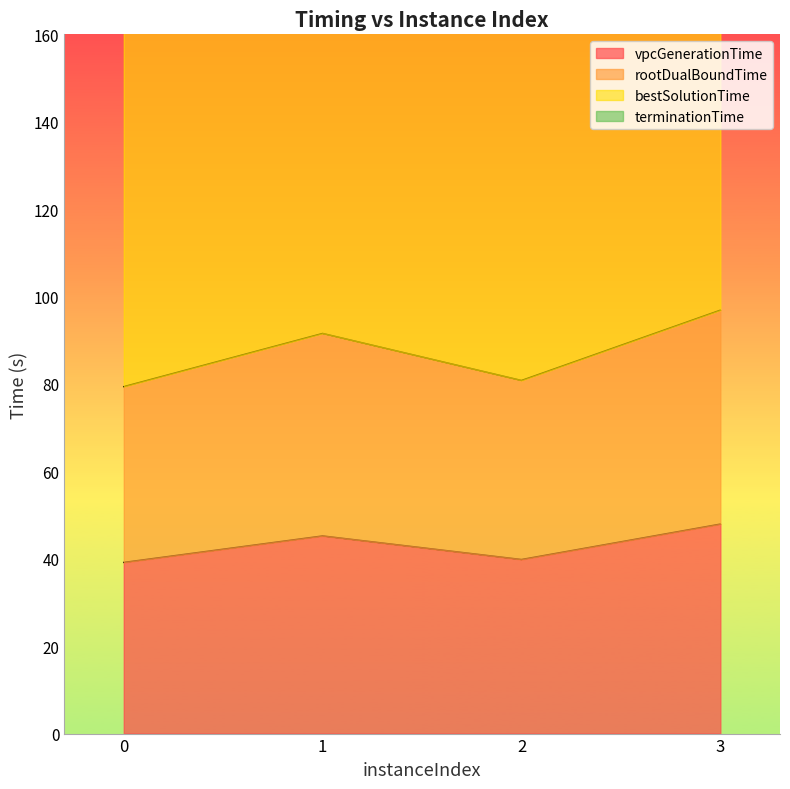

In vpcGenerationTime, how many points are lower than both neighbors (excluding endpoints)?

1